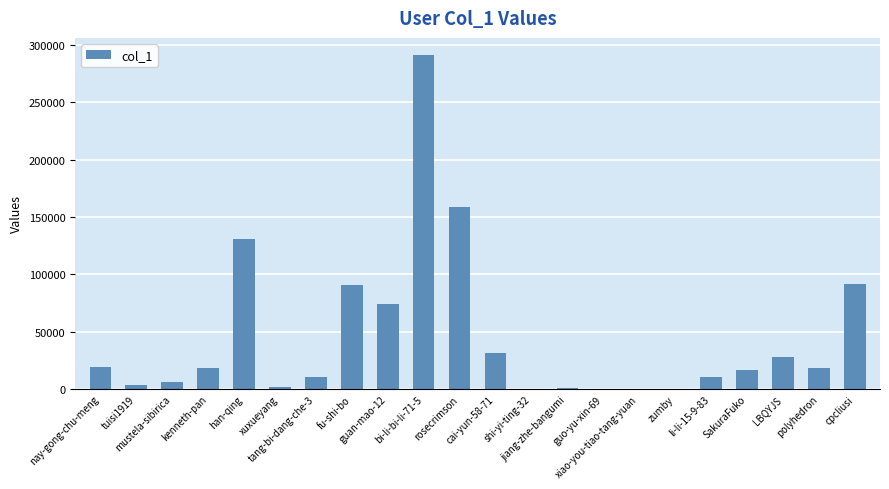

At which label does the data first exceed 18492?

nay-gong-chu-meng